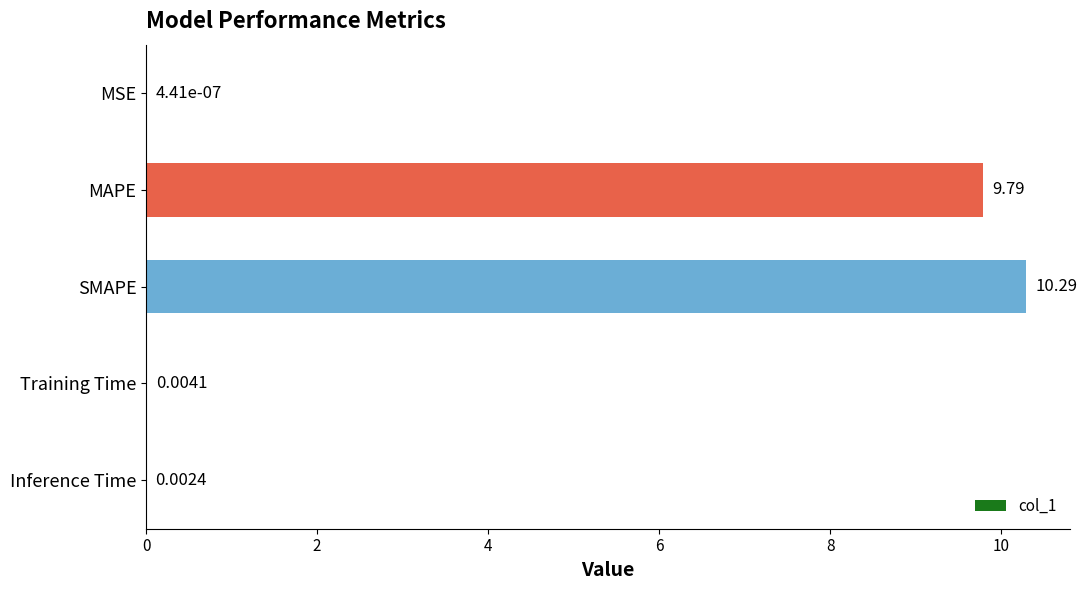

Which has a higher value, MSE or SMAPE?

SMAPE